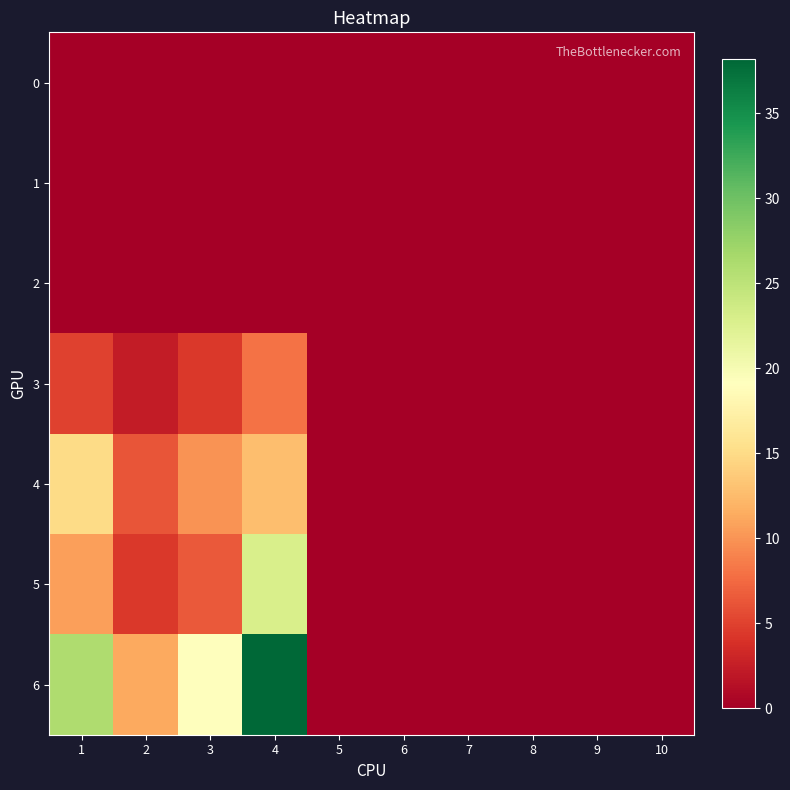

What is the maximum value shown in the chart?

38.2